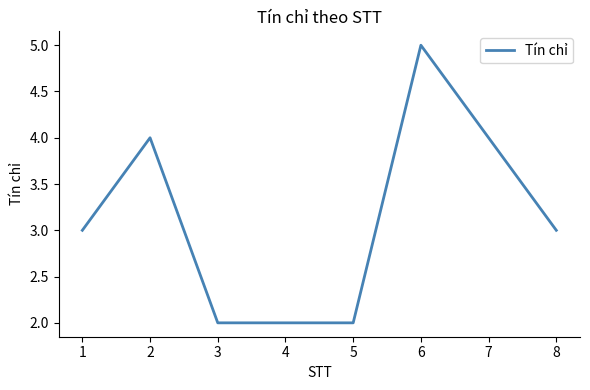

True or false: the data has more than 1 interior local peaks.

True